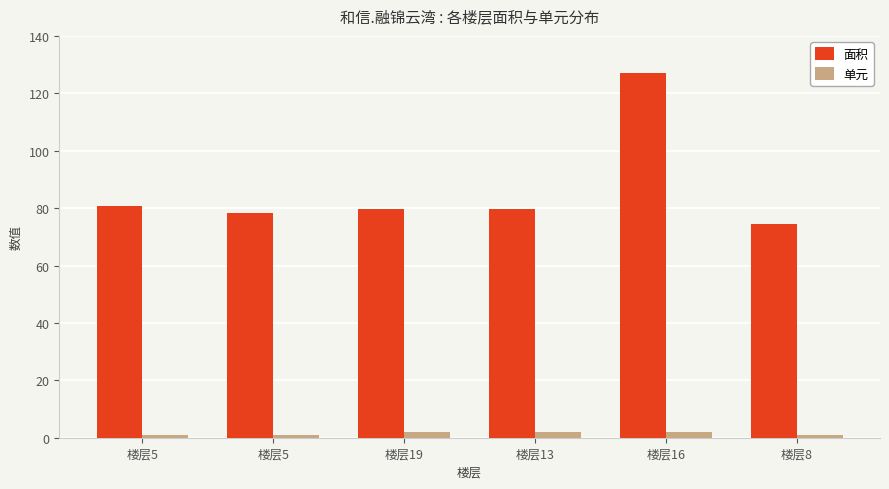

What are all the series names shown in the legend?

面积, 单元